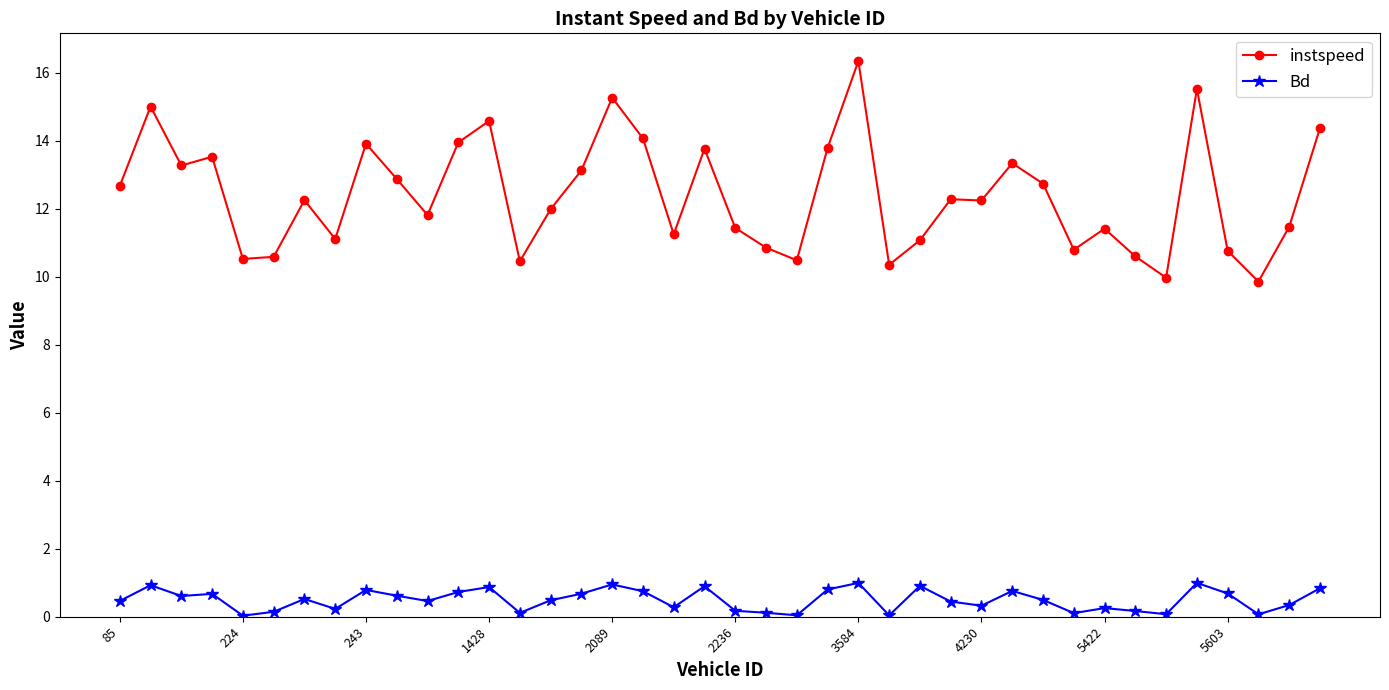

Which series has the widest spread of values?

instspeed